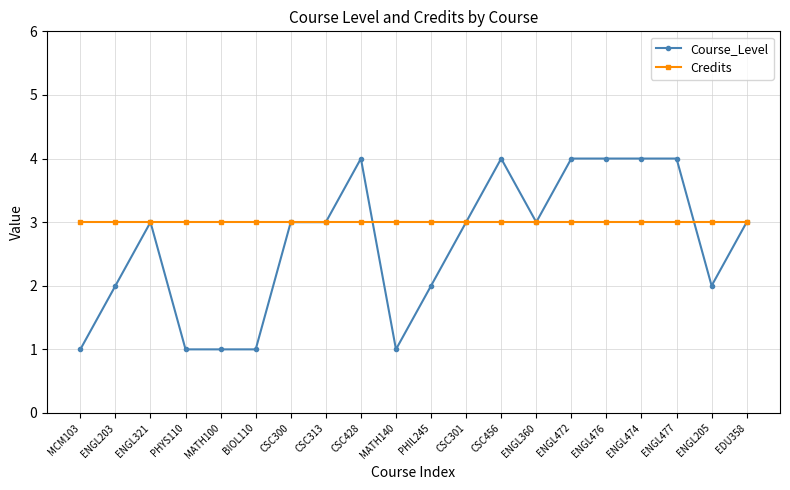

Rank the series by their maximum value, from lowest to highest.

Credits, Course_Level